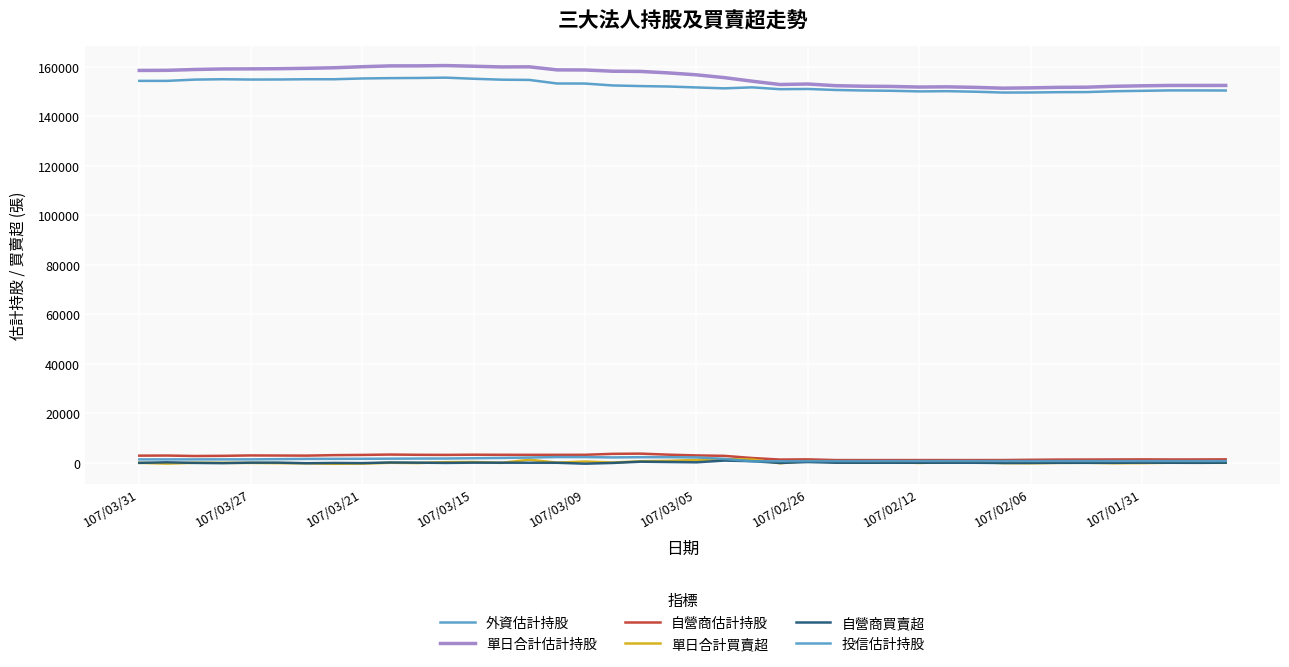

In 單日合計估計持股, how many points are lower than both neighbors (excluding endpoints)?

4